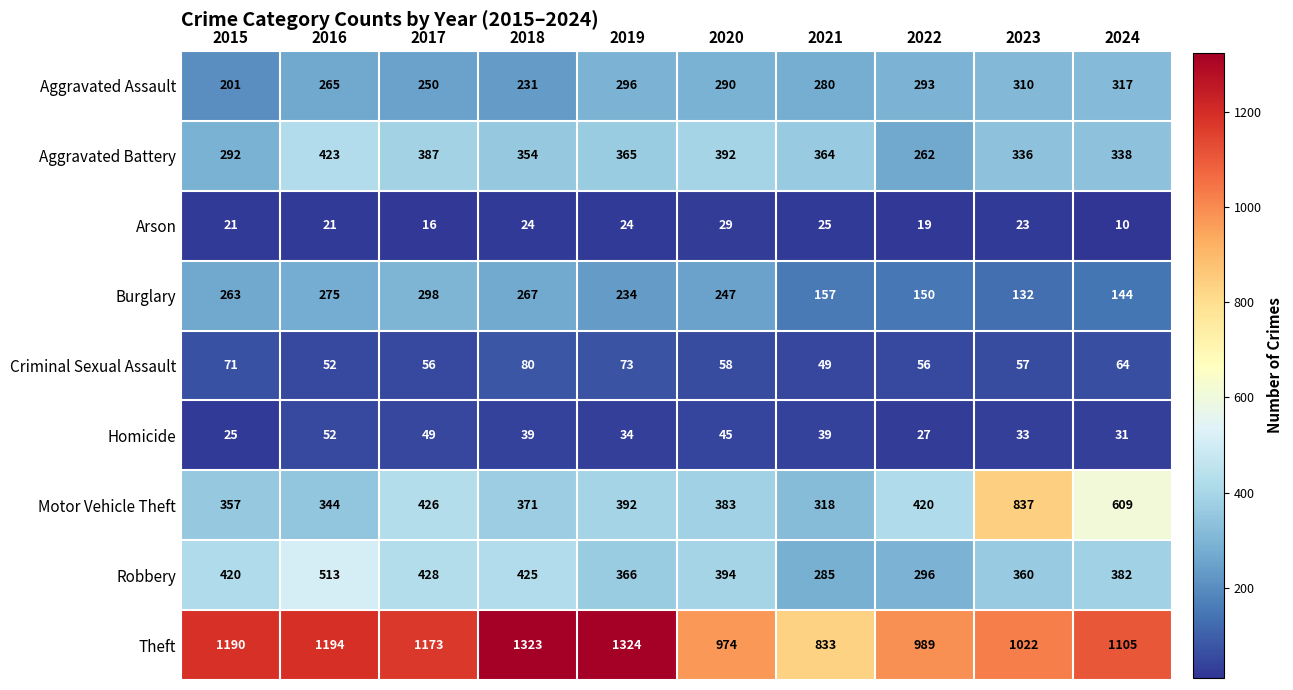

What is the total value across all series at 2021?

2350